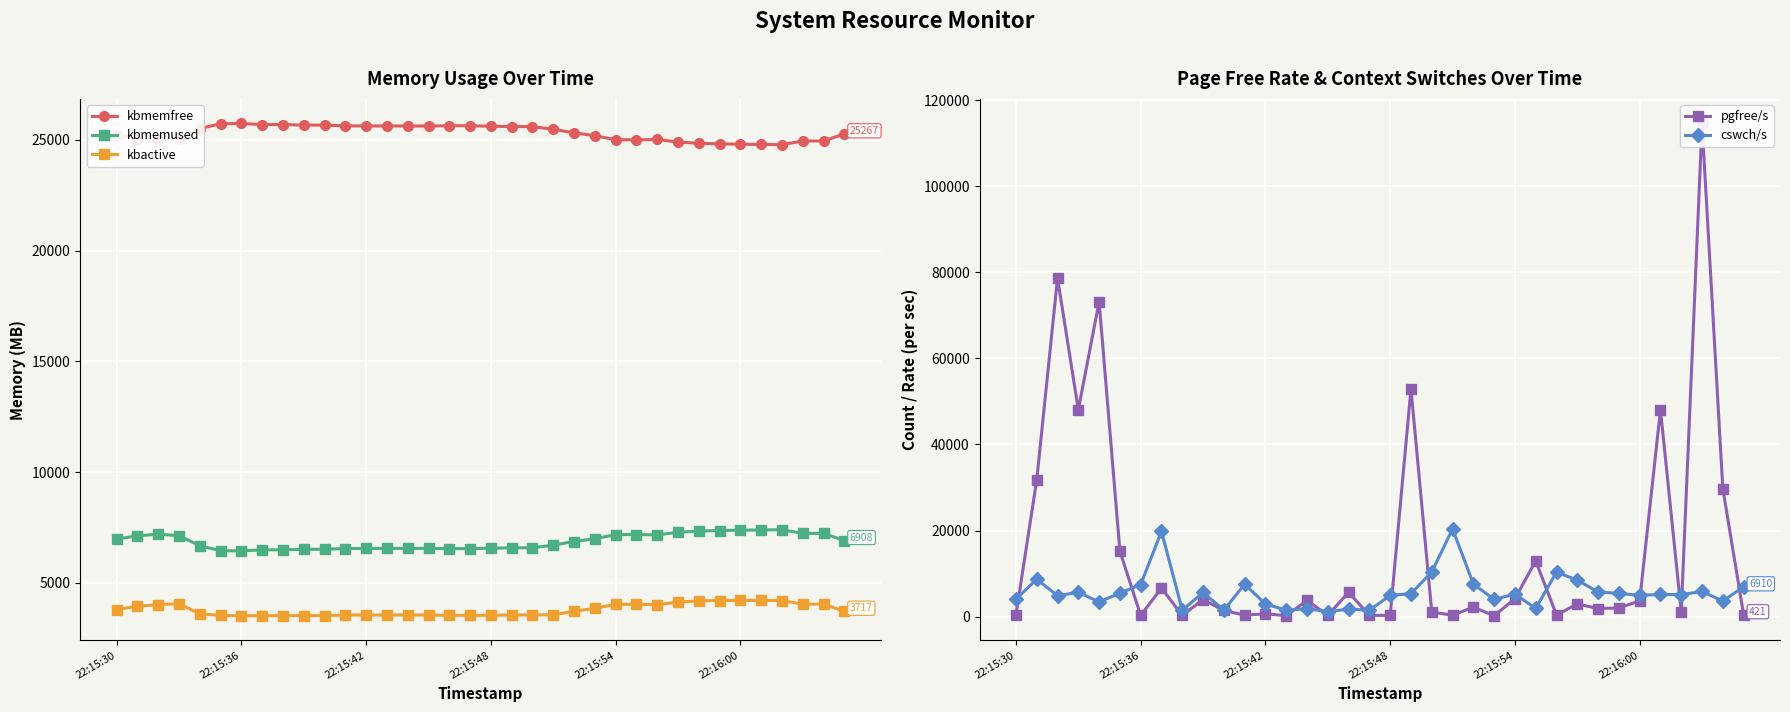

How many interior local peaks does the kbmemfree series have?

4